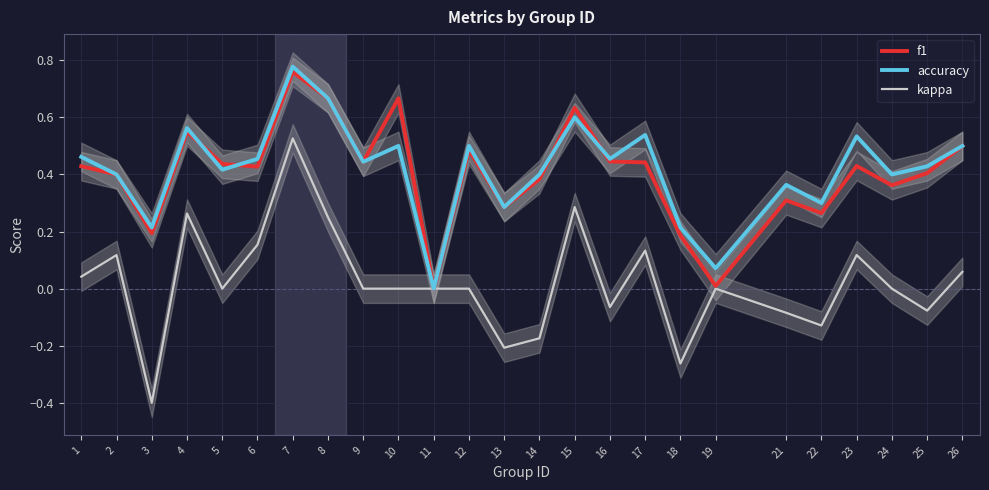

True or false: kappa and f1 intersect in this chart.

False